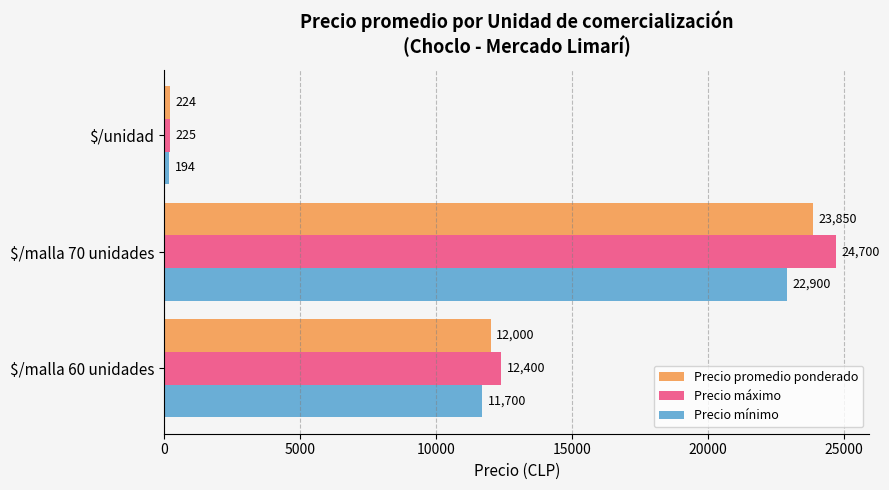

What is the difference between the second highest and minimum values in the Precio máximo series?

12174.8